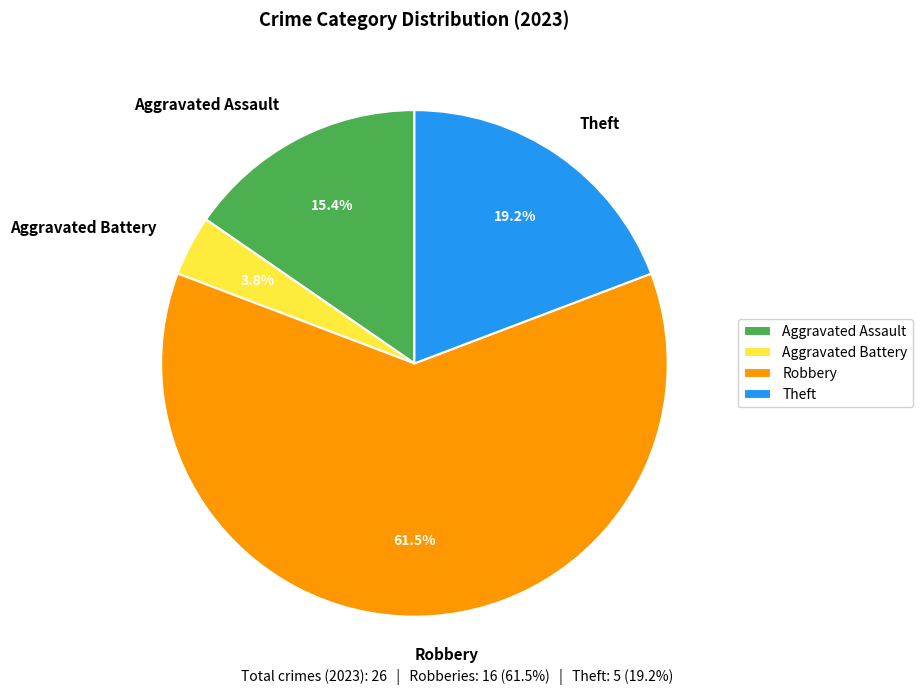

What is the ratio of the value at Aggravated Battery to the value at Theft?

0.2